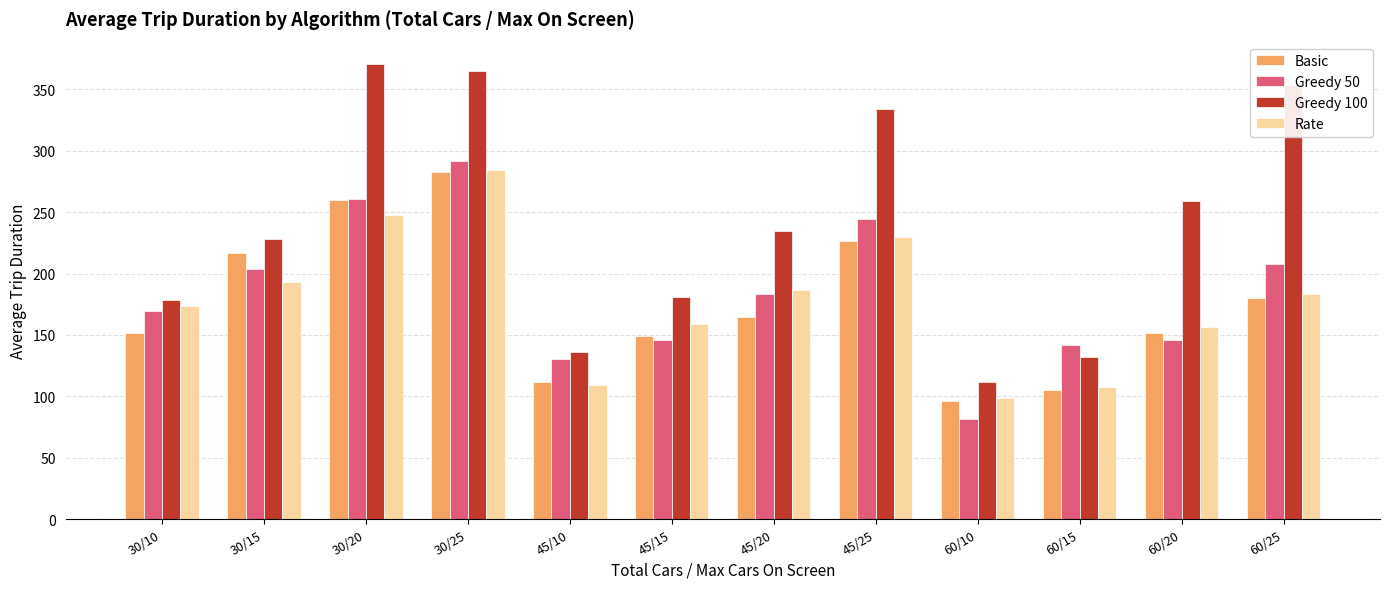

At which category is the sum across all series the highest?

30/25